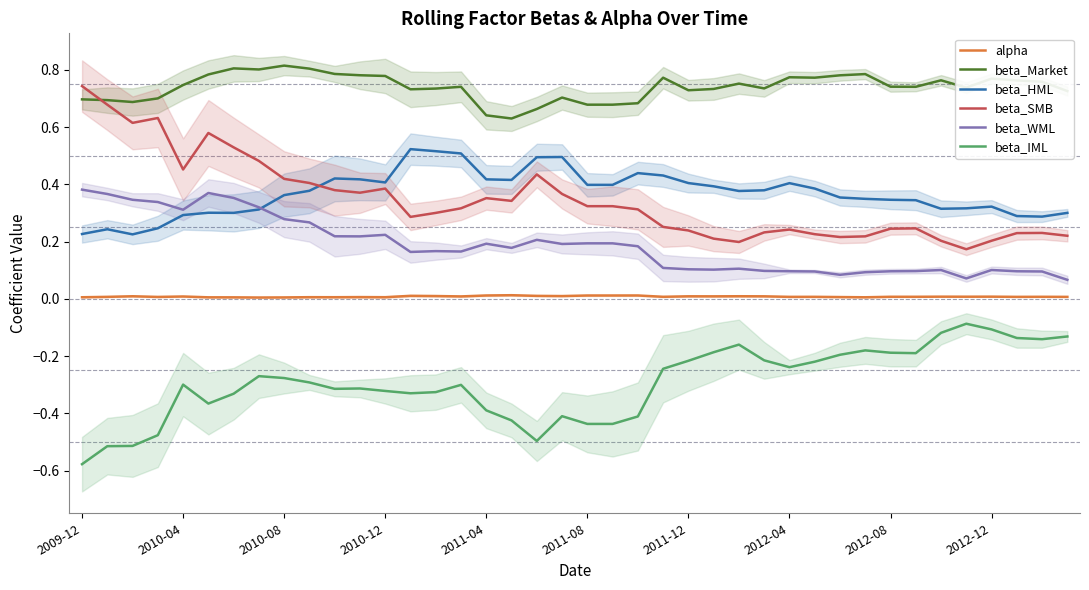

What is the value of the beta_WML point at the 21st from the left?

0.2